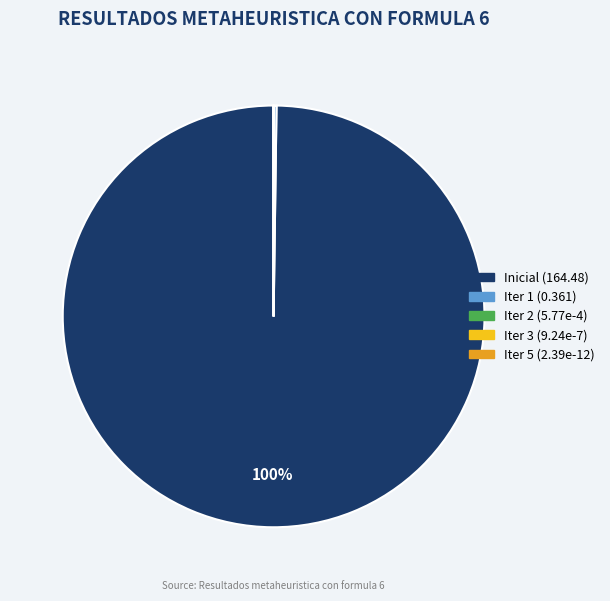

Is there a majority slice in this chart?

Yes